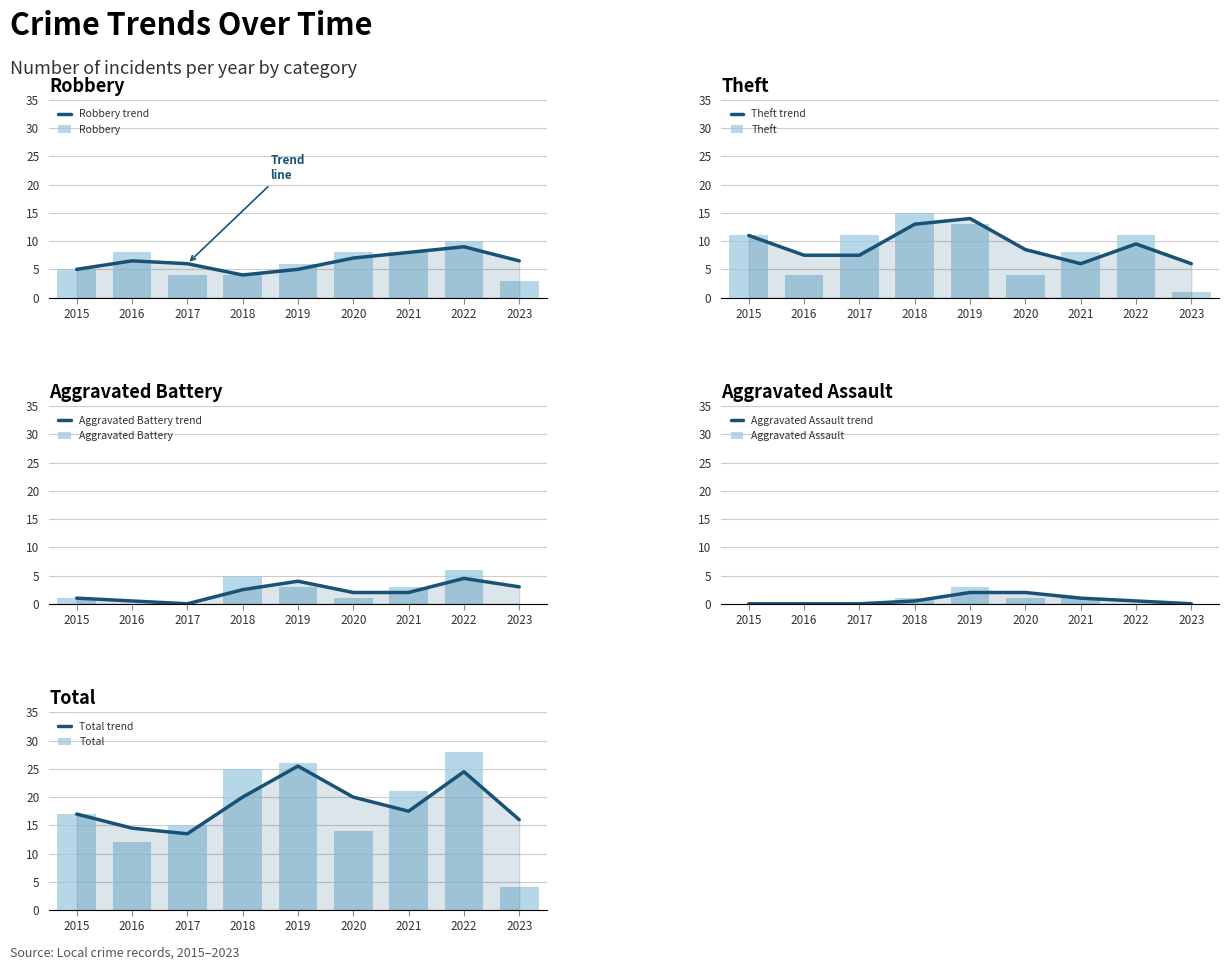

Which series has the widest spread of values?

Total